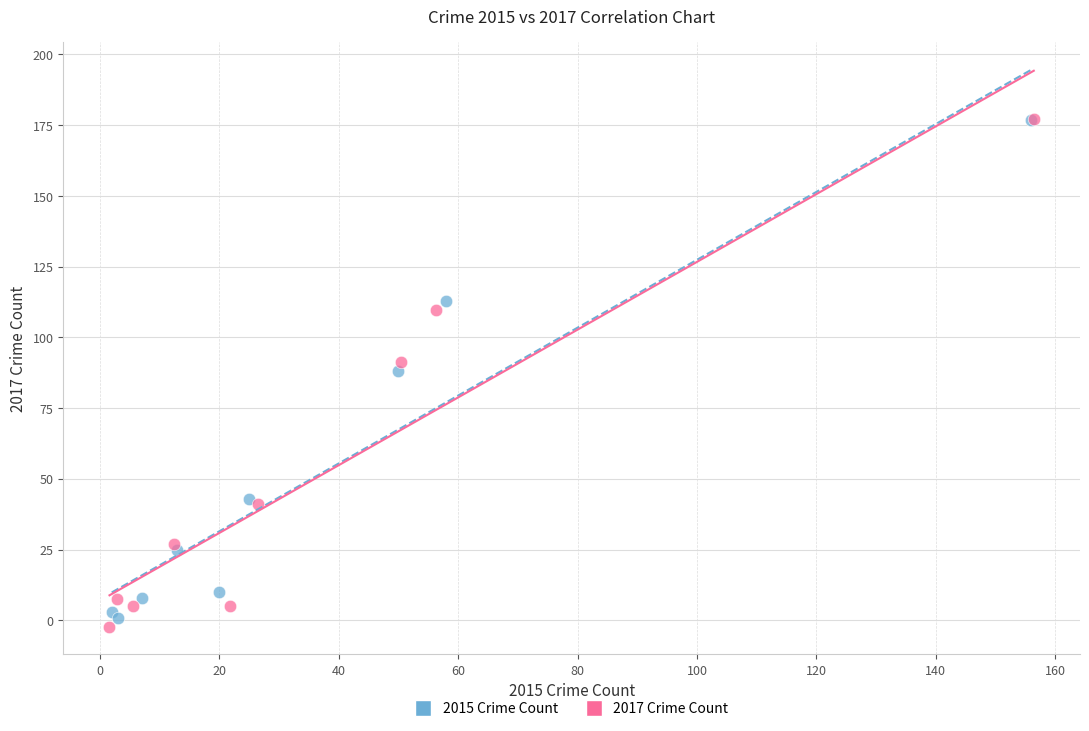

What are all the series names shown in the legend?

2015 Crime Count, 2017 Crime Count